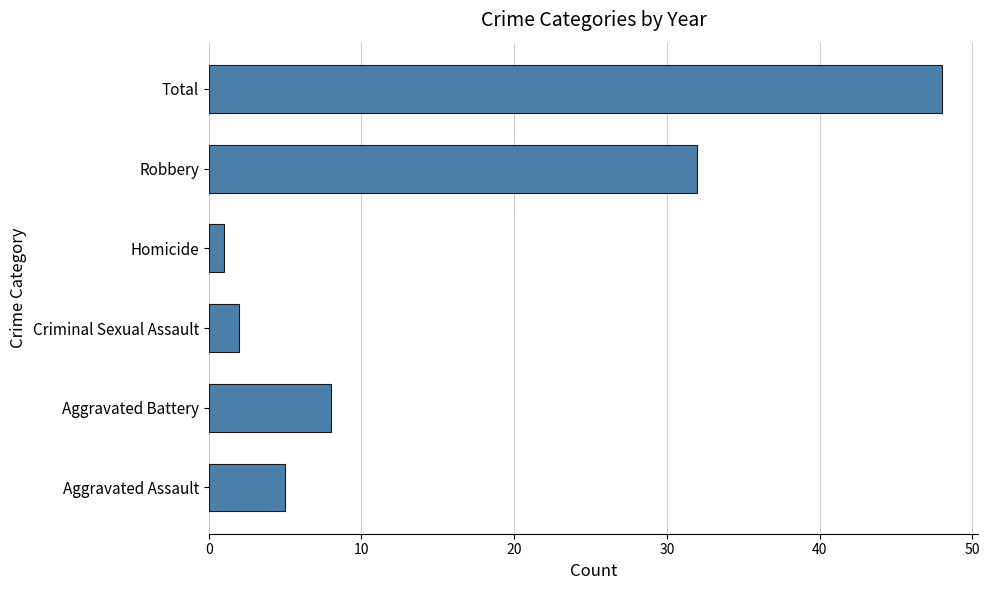

Is it true that the value at Robbery is 18?

False